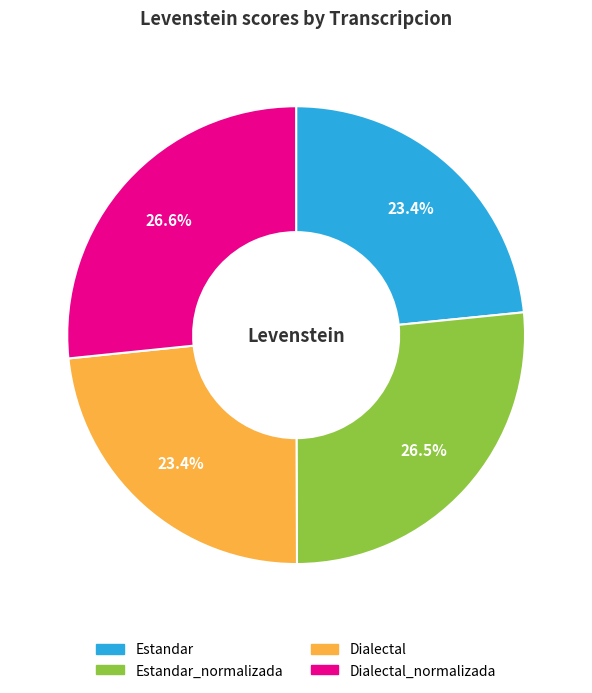

Is there a majority slice in this chart?

No